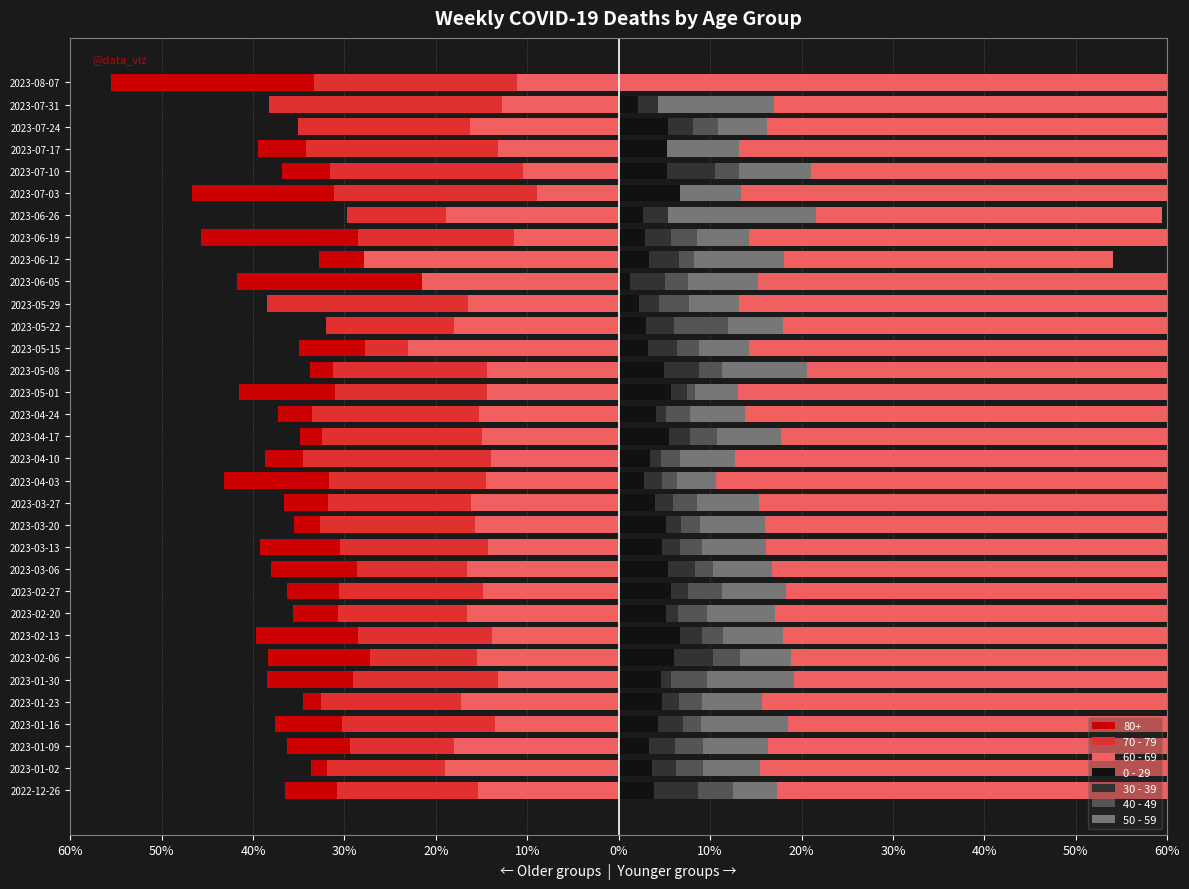

What is the spread (max minus min) of values at 2023-04-03?

93.6